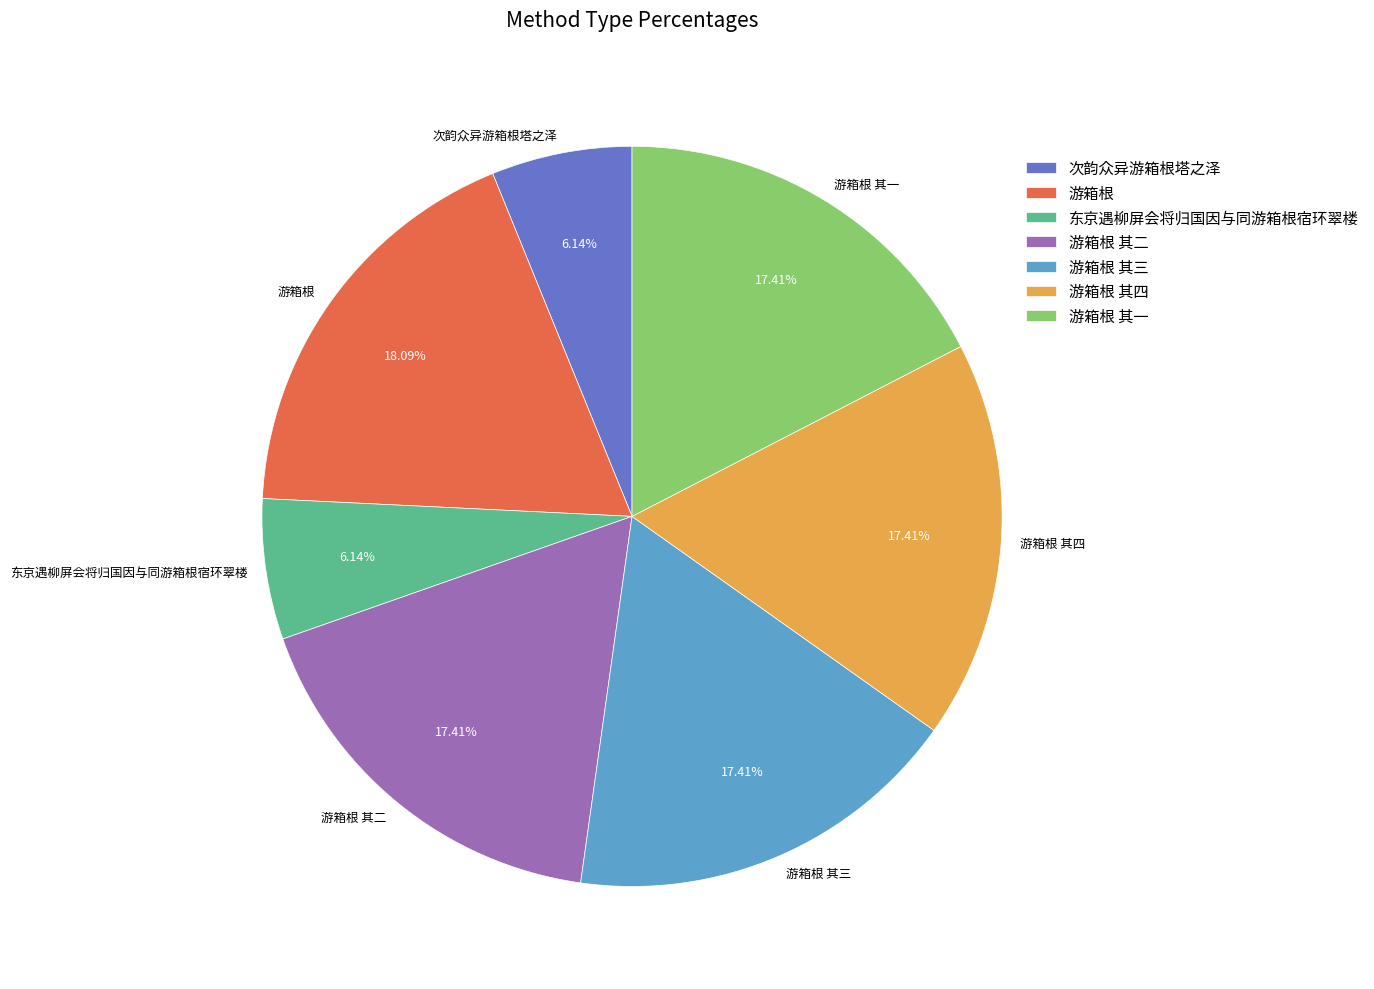

Is it true that 东京遇柳屏会将归国因与同游箱根宿环翠楼 is 1% of the pie?

False